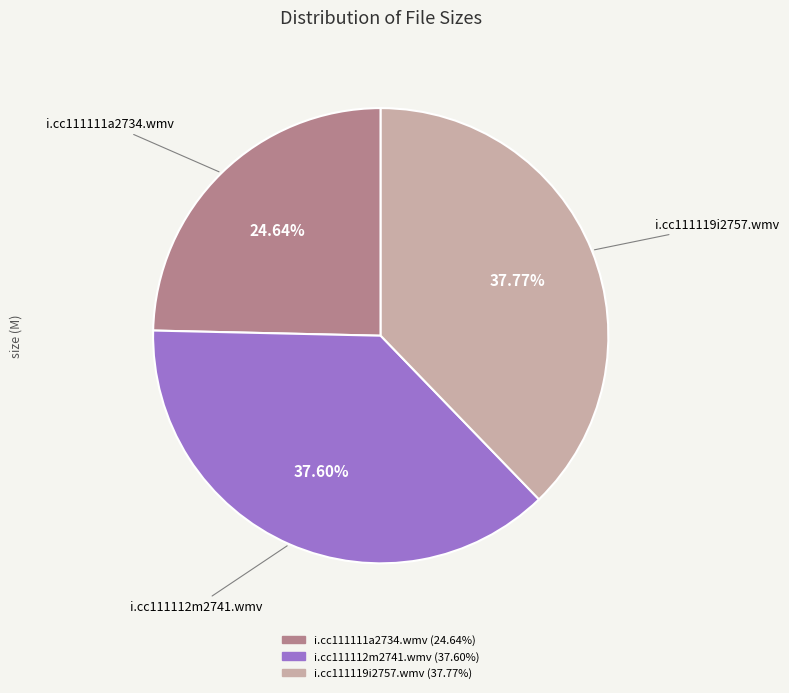

True or false: i.cc111119i2757.wmv accounts for 48% of the total.

False